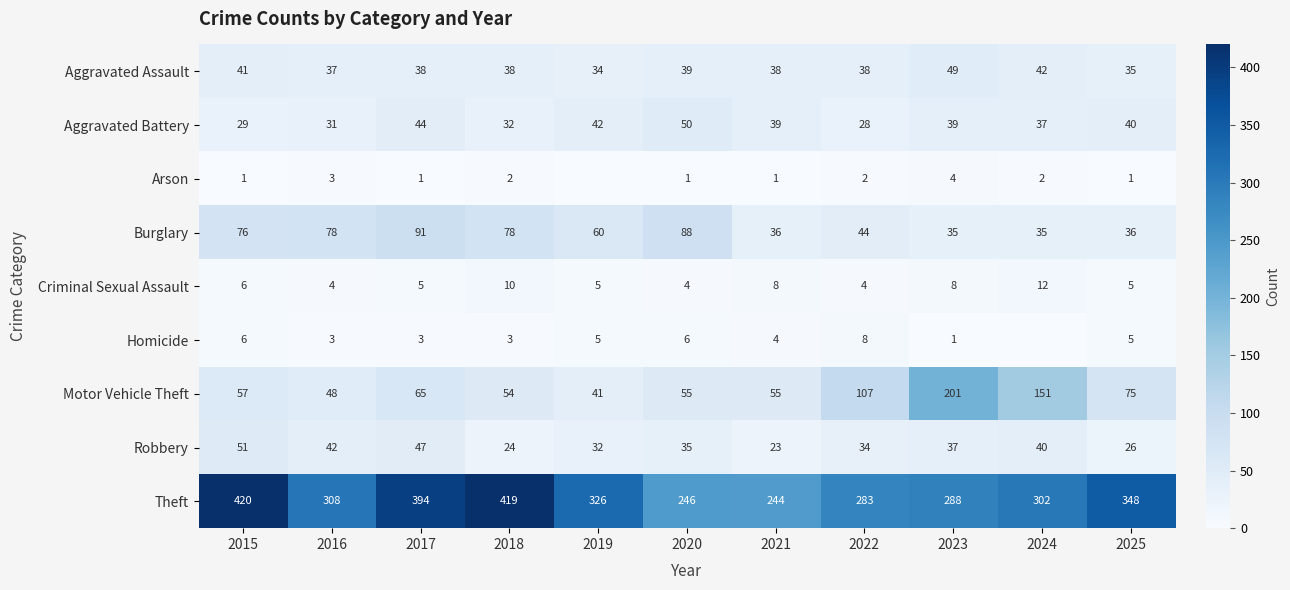

What is the highest value of the Motor Vehicle Theft series?

201